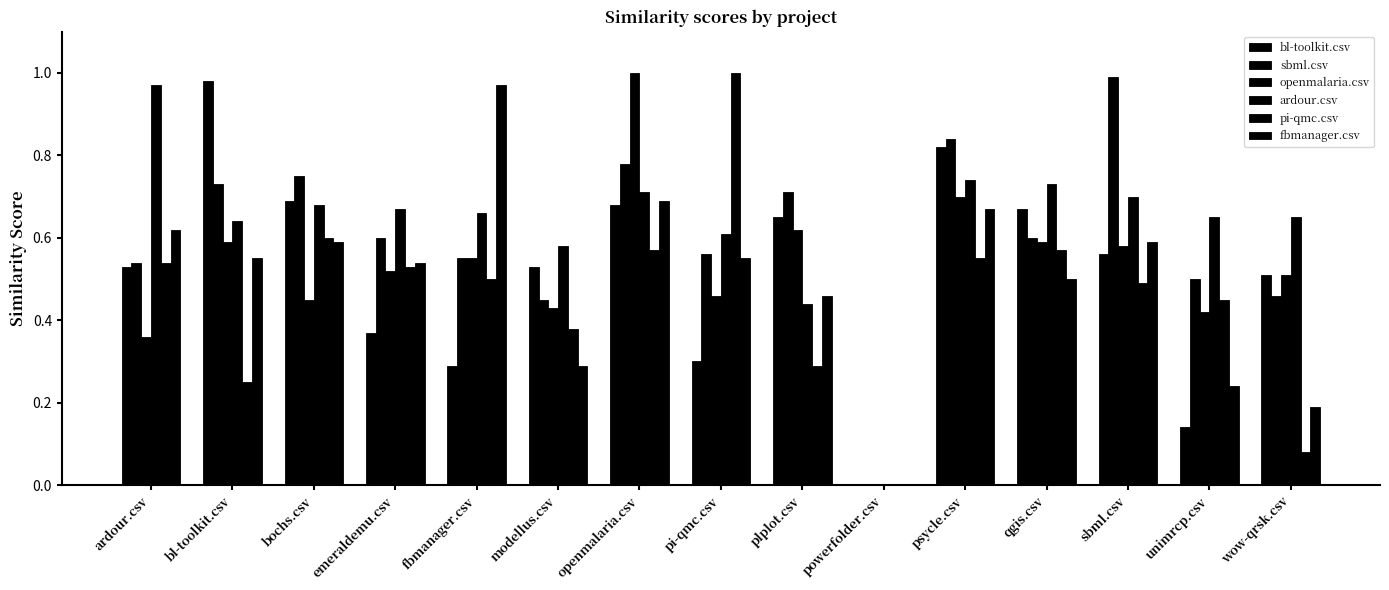

What is the difference between the bl-toolkit.csv values at powerfolder.csv and emeraldemu.csv?

0.4